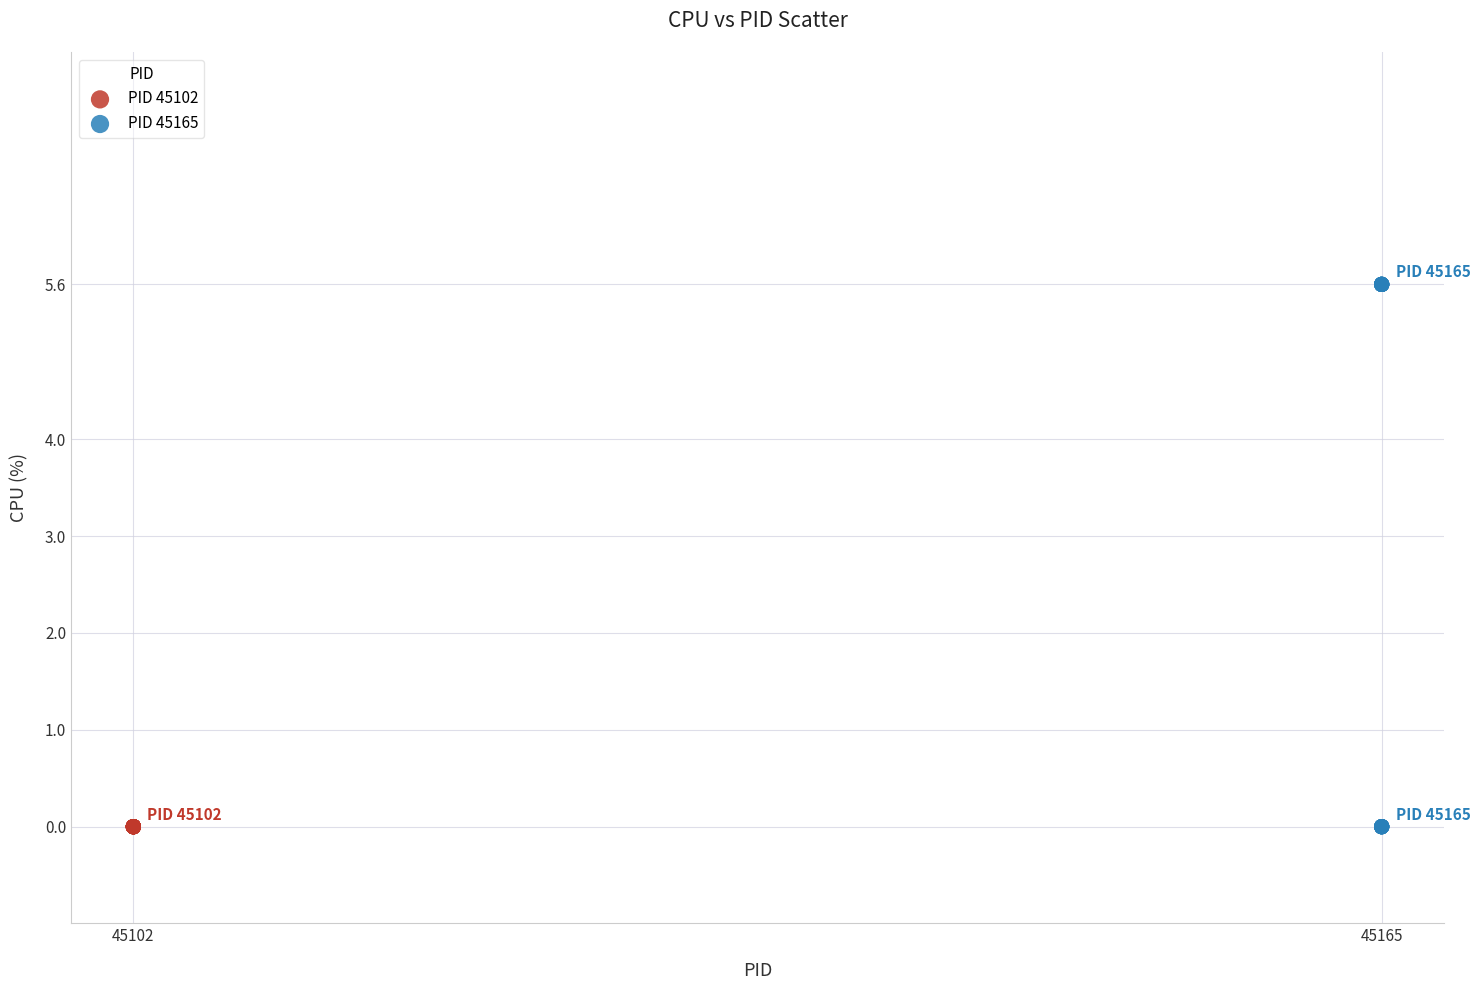

What are all the series names shown in the legend?

PID 45102, PID 45165